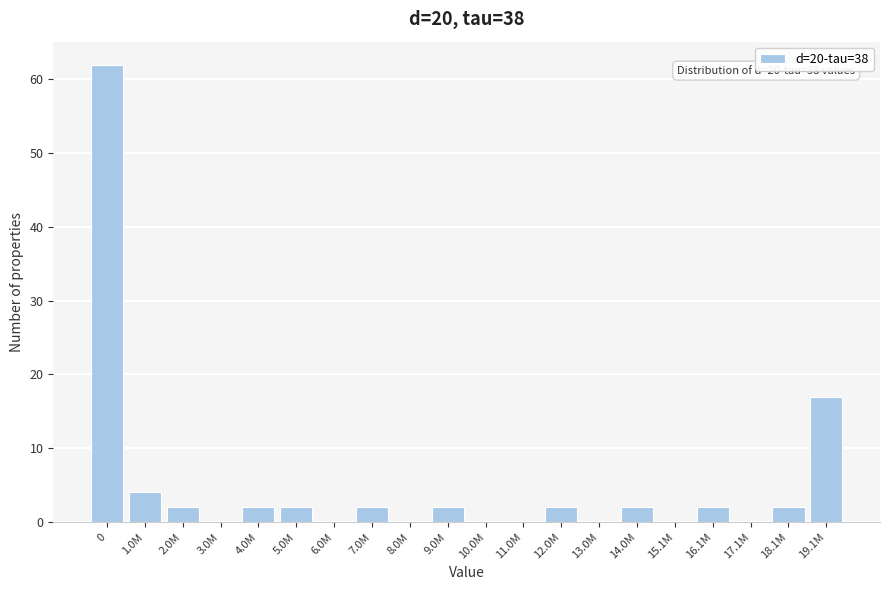

Reading left to right, list all the values displayed in this chart.

0=62	1.0M=4	2.0M=2	3.0M=0	4.0M=2	5.0M=2	6.0M=0	7.0M=2	8.0M=0	9.0M=2	10.0M=0	11.0M=0	12.0M=2	13.0M=0	14.0M=2	15.1M=0	16.1M=2	17.1M=0	18.1M=2	19.1M=17